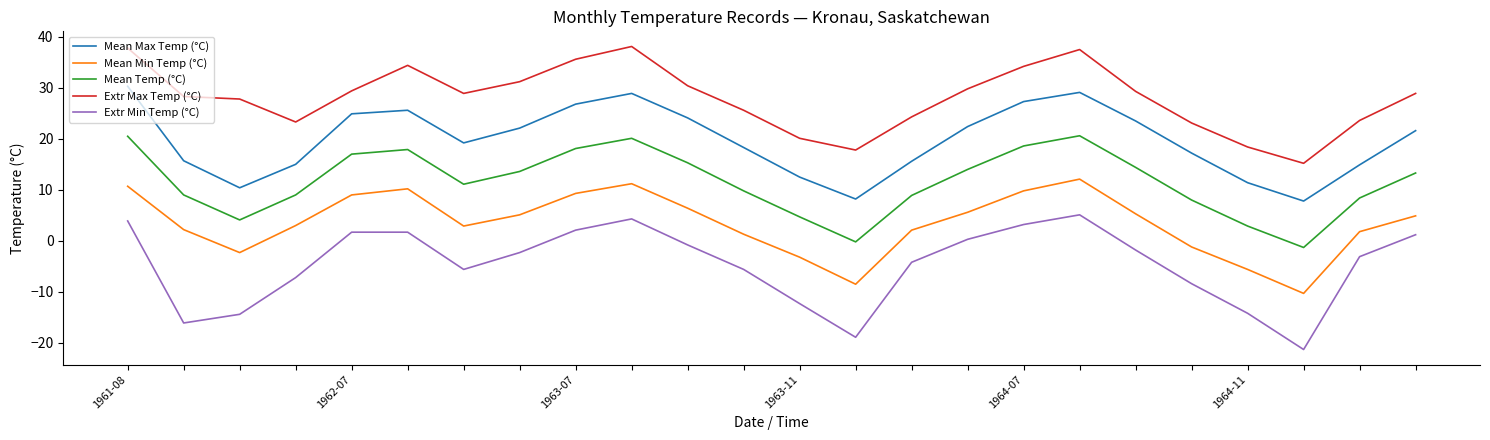

List the series in order of their peak value, lowest first.

Extr Min Temp (°C), Mean Min Temp (°C), Mean Temp (°C), Mean Max Temp (°C), Extr Max Temp (°C)